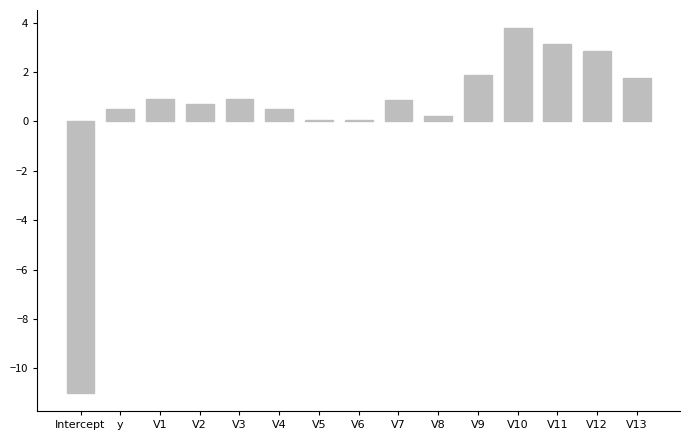

Reading left to right, what are all the values shown in this chart?

-11.0	0.5	0.9	0.7	0.9	0.5	0.1	0.1	0.9	0.2	1.9	3.8	3.1	2.8	1.8